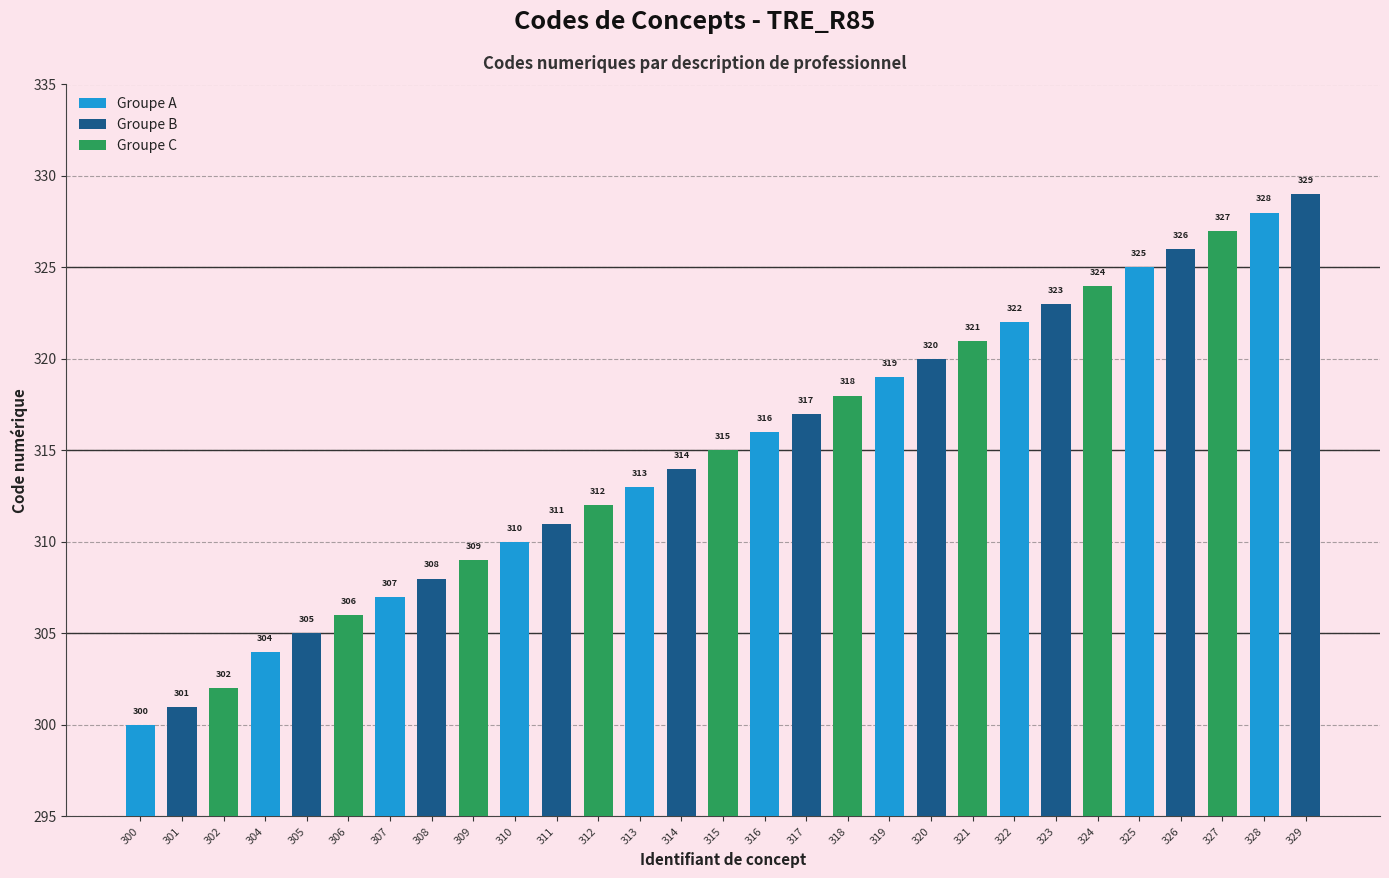

What is the difference between the maximum and second lowest values?

28